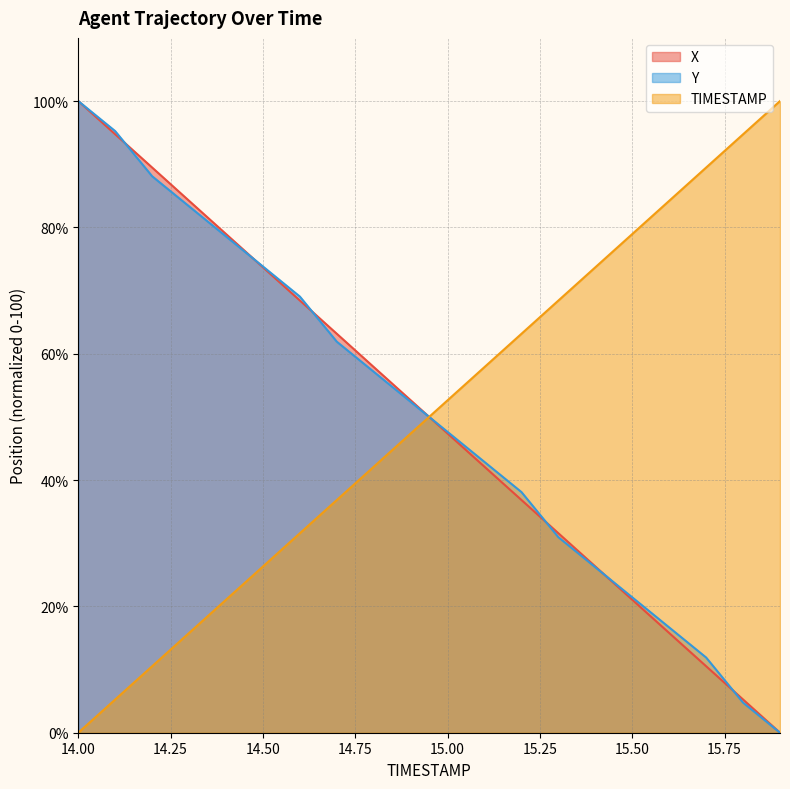

How many categories are shown in the chart?

20